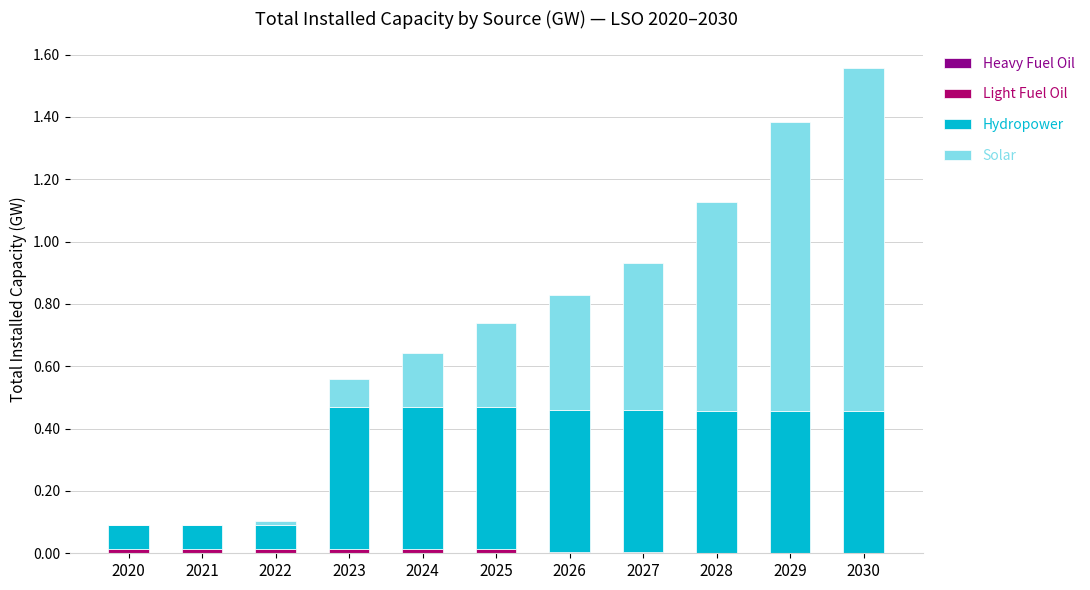

Does the chart contain stacked bars?

Yes